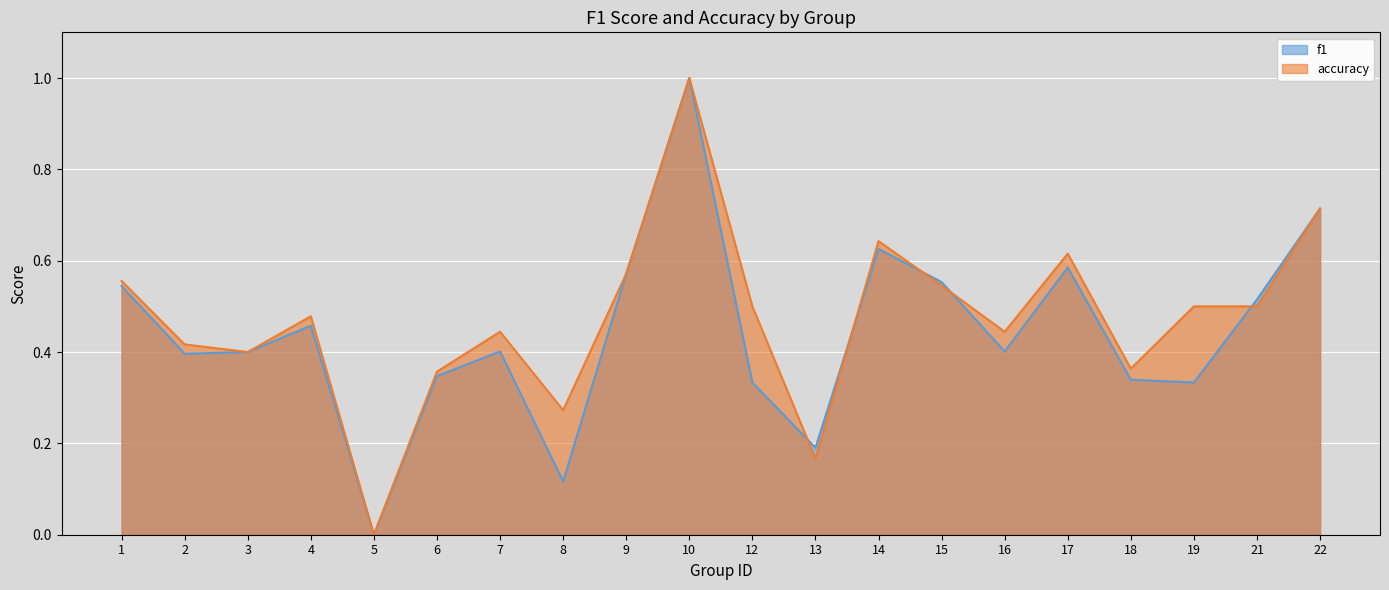

What is the average value of the f1 series?

0.4